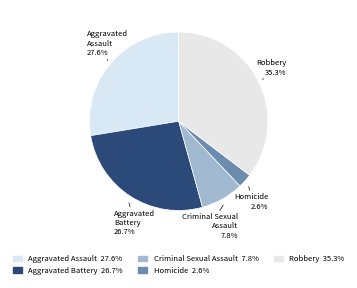

What percentage is the Aggravated Battery slice, to the nearest percent?

27%